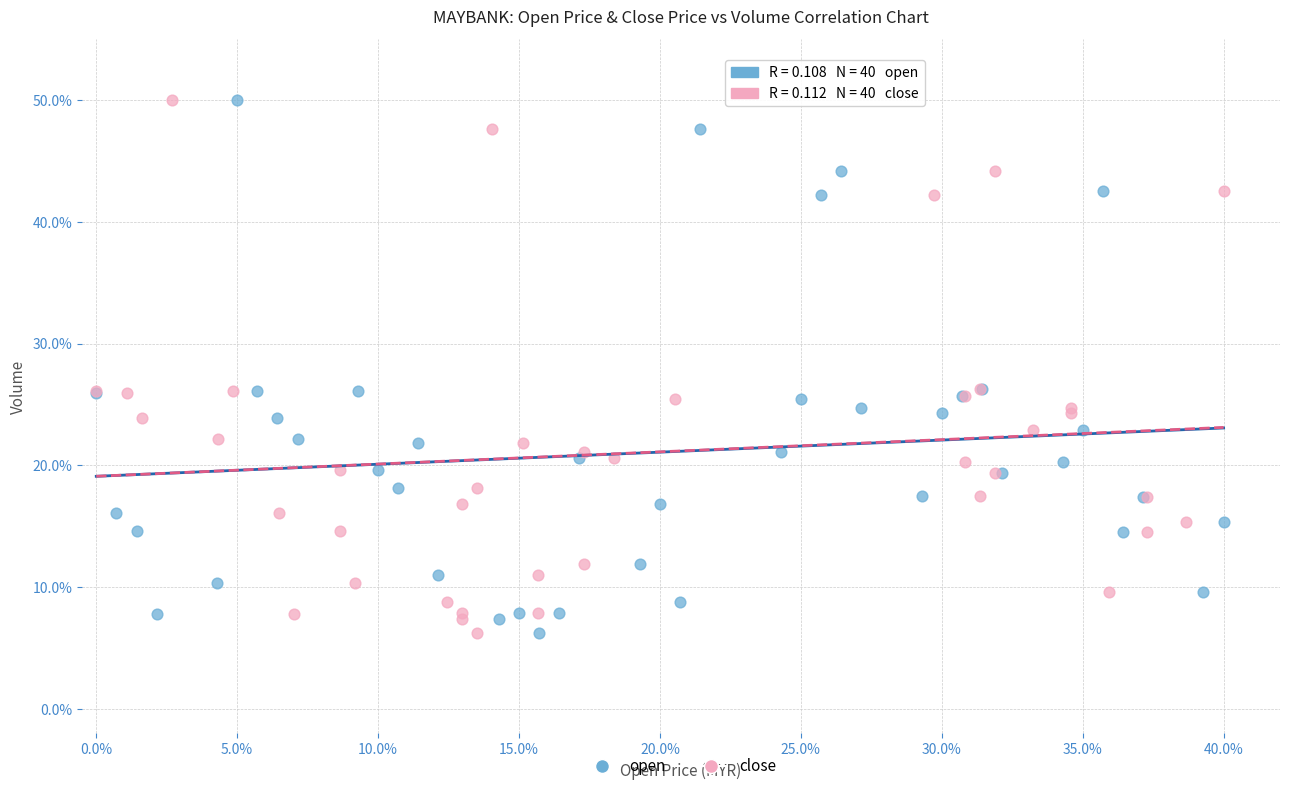

What are all the series names shown in the legend?

open, close